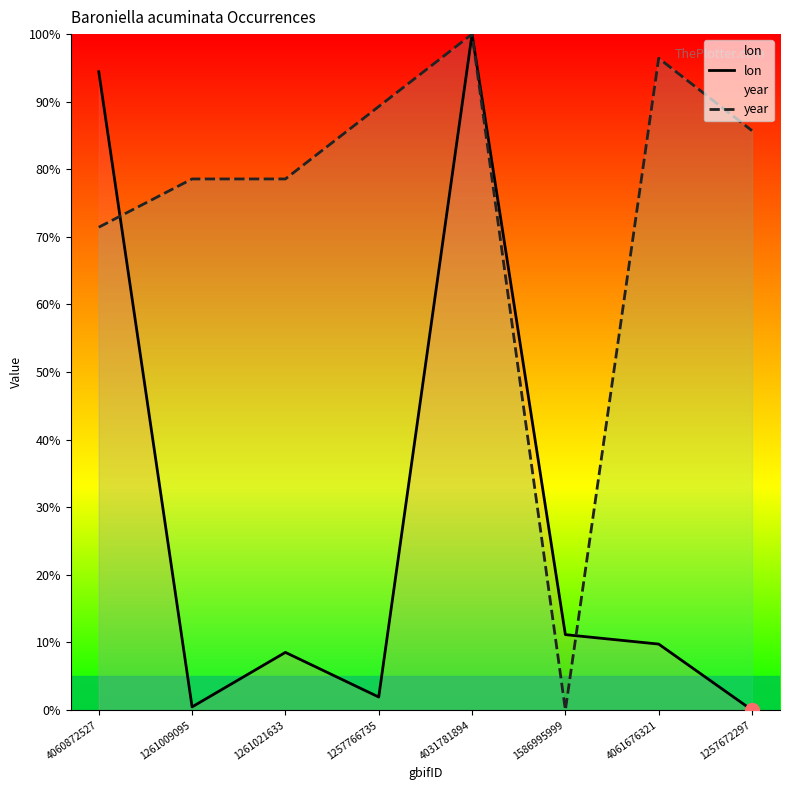

Is the value of lon at 1257672297 greater than the value of year at 1261009095?

No